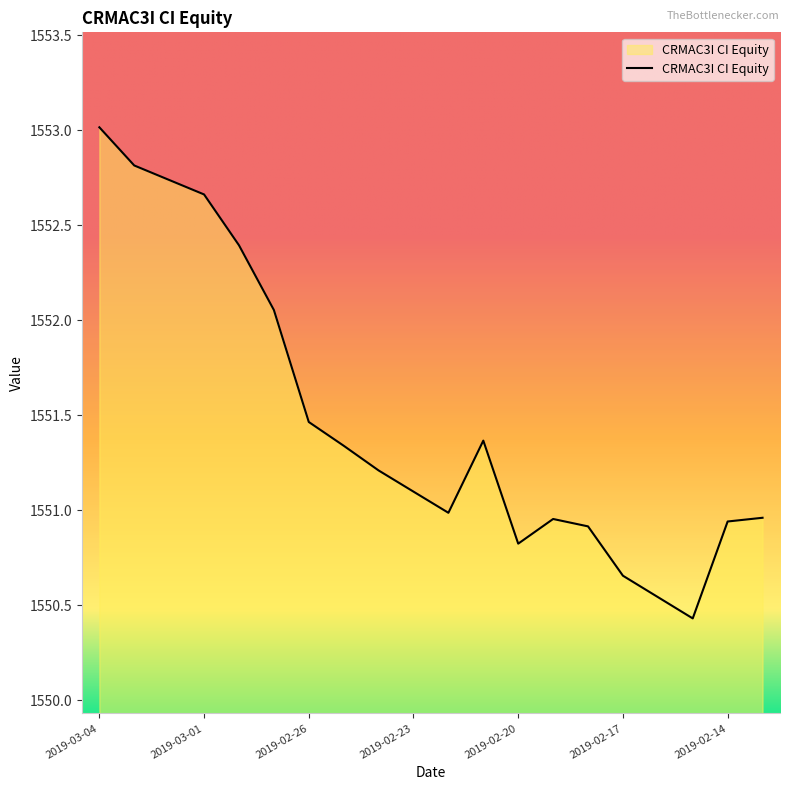

What is the difference between the maximum and minimum values?

2.6